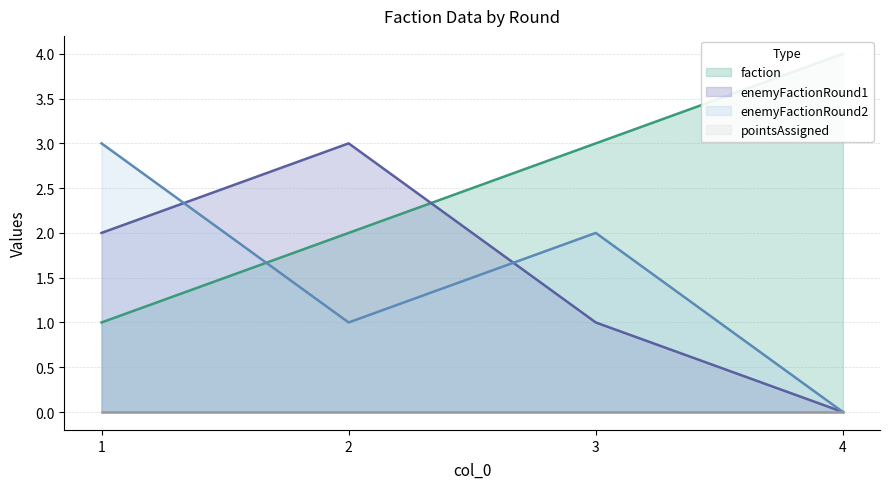

Which series has the widest spread of values?

faction